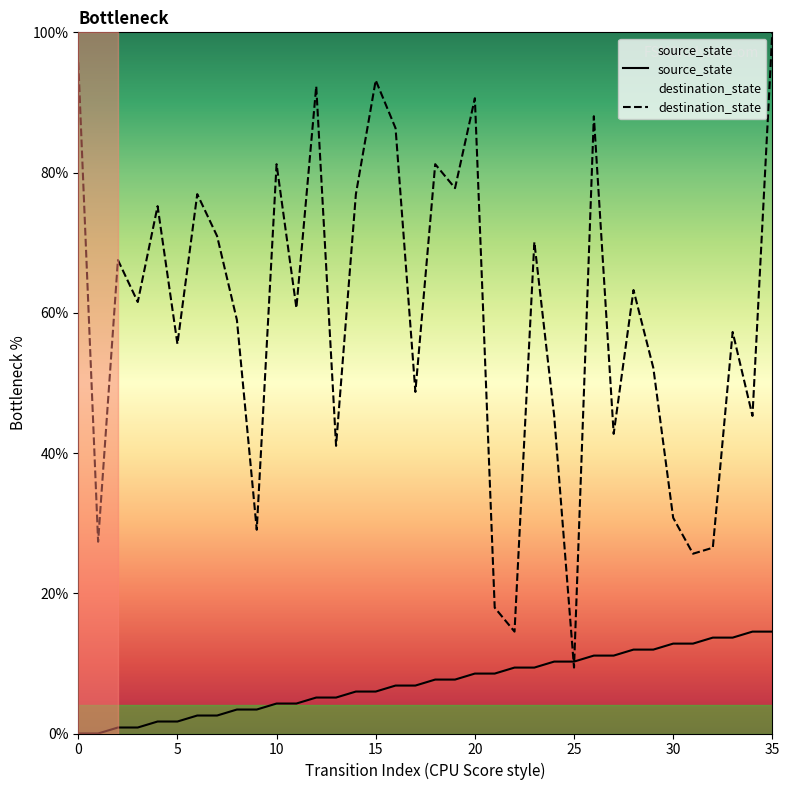

What is the spread (max minus min) of values at 31?

12.8